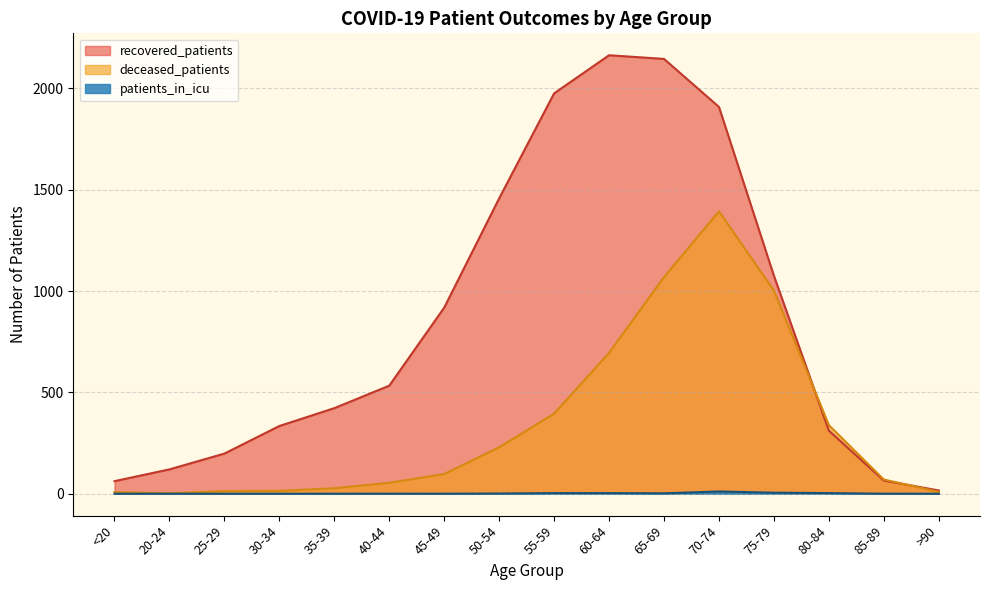

What is the difference between the second highest and minimum values in the deceased_patients series?

1067